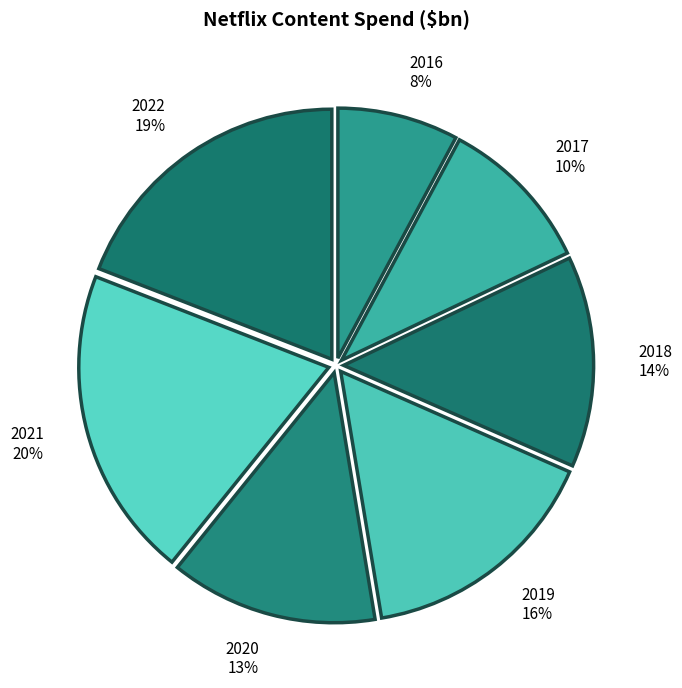

The 2016 slice represents 19% of the pie. True or false?

False